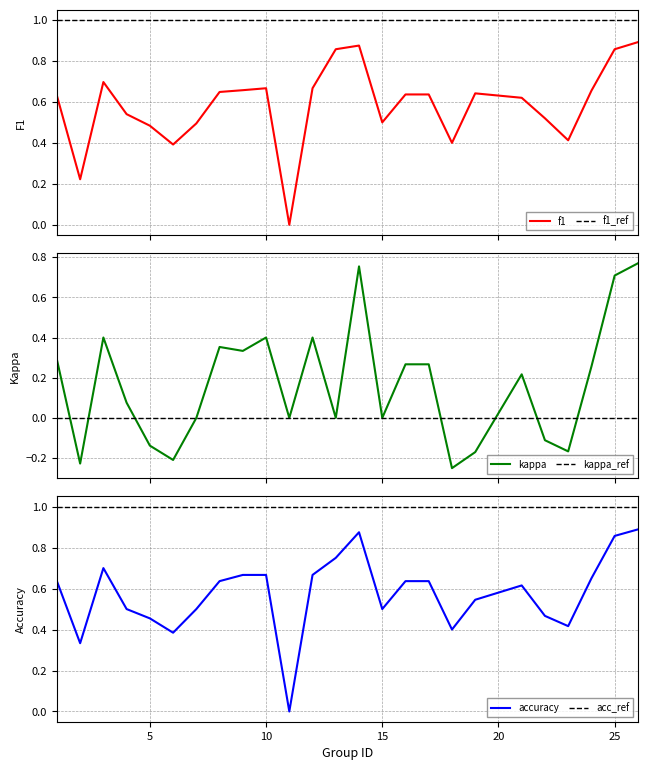

List the labels in order of f1 value, largest first.

26, 14, 13, 25, 3, 10, 12, 9, 24, 8, 19, 16, 17, 1, 21, 4, 22, 15, 7, 5, 23, 18, 6, 2, 11